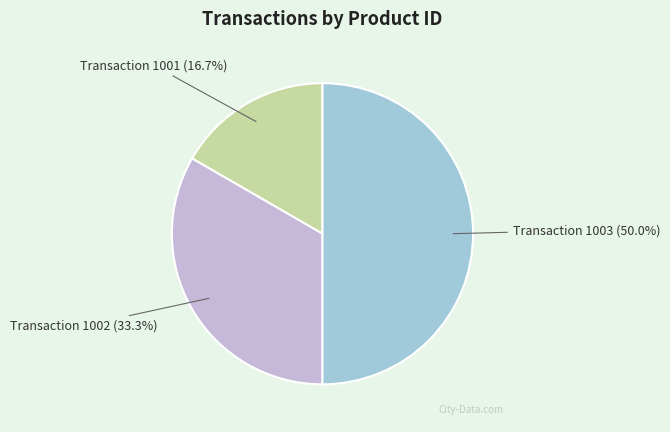

How many slices are in this pie chart?

3